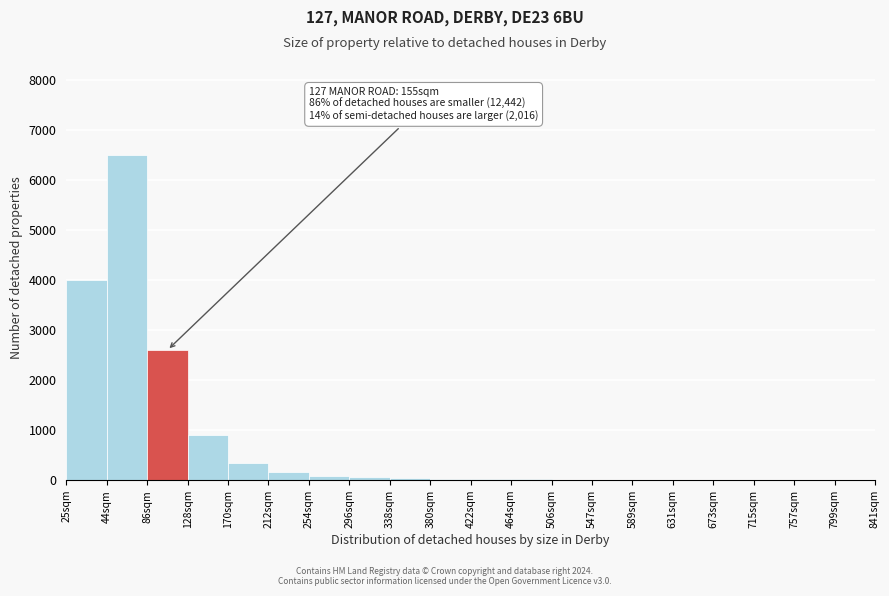

The chart shows a value of 7 at 631sqm. True or false?

True